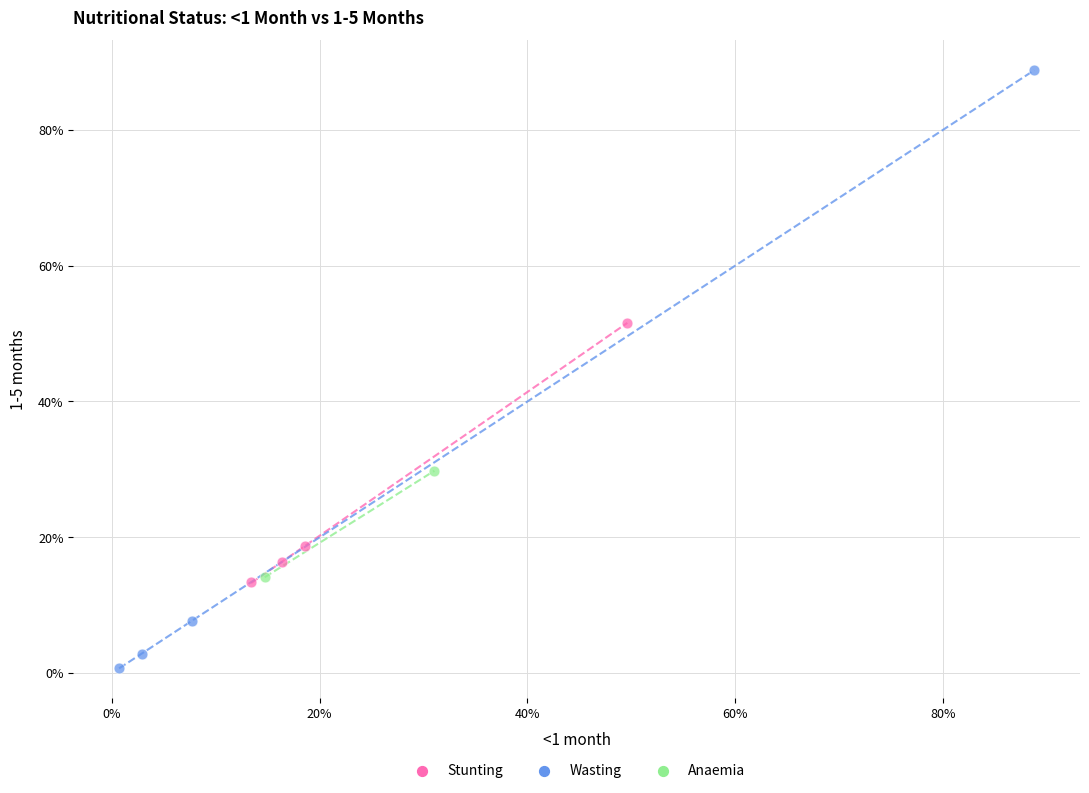

What are all the series names shown in the legend?

Stunting, Wasting, Anaemia